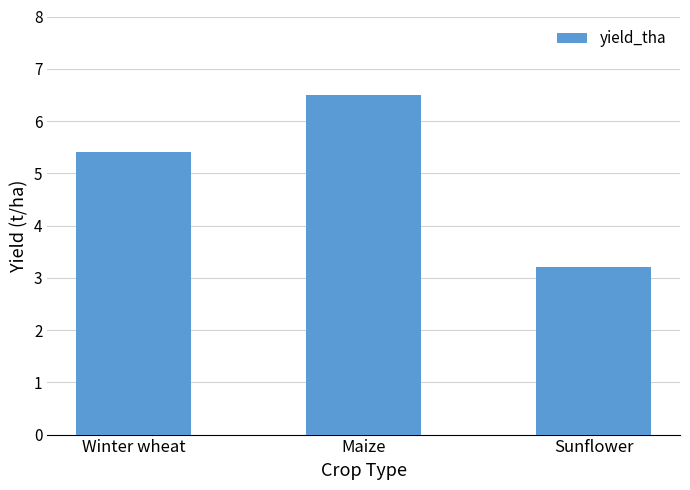

What position from the left is Sunflower?

3